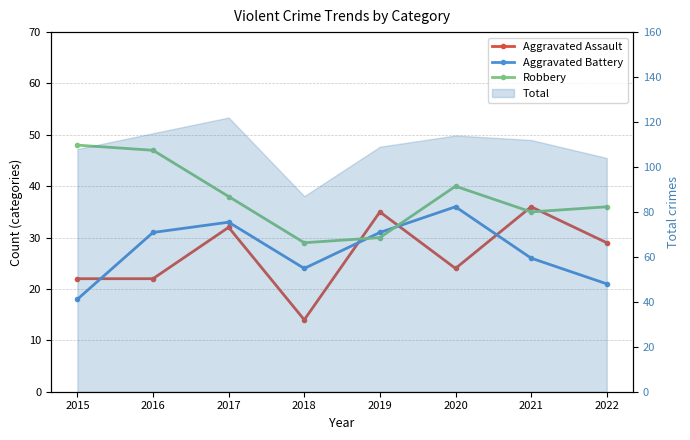

True or false: Robbery has more than 1 points higher than both neighbors.

False